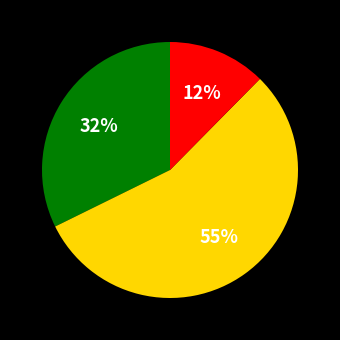

To the nearest percent, what is the difference between the largest and smallest slice percentages?

43%